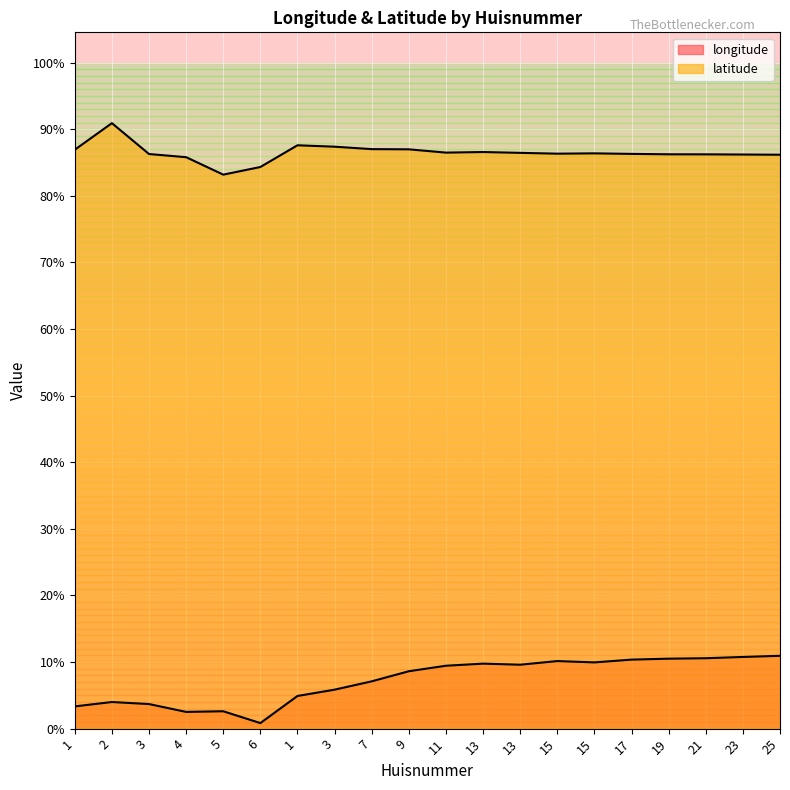

Does the chart display data point markers on the line(s)?

No